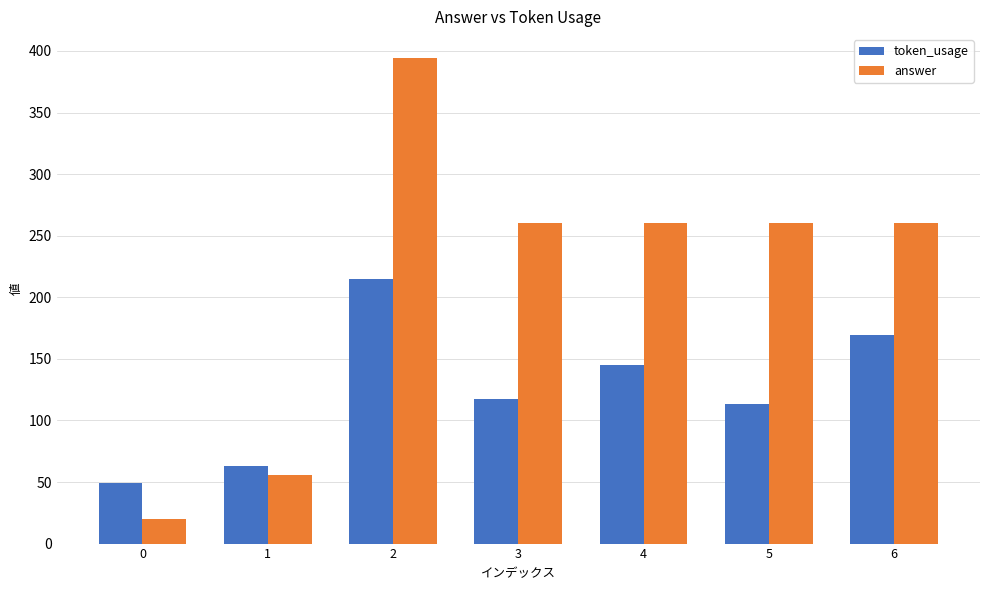

Is the value of answer at 1 greater than the value of token_usage at 0?

Yes